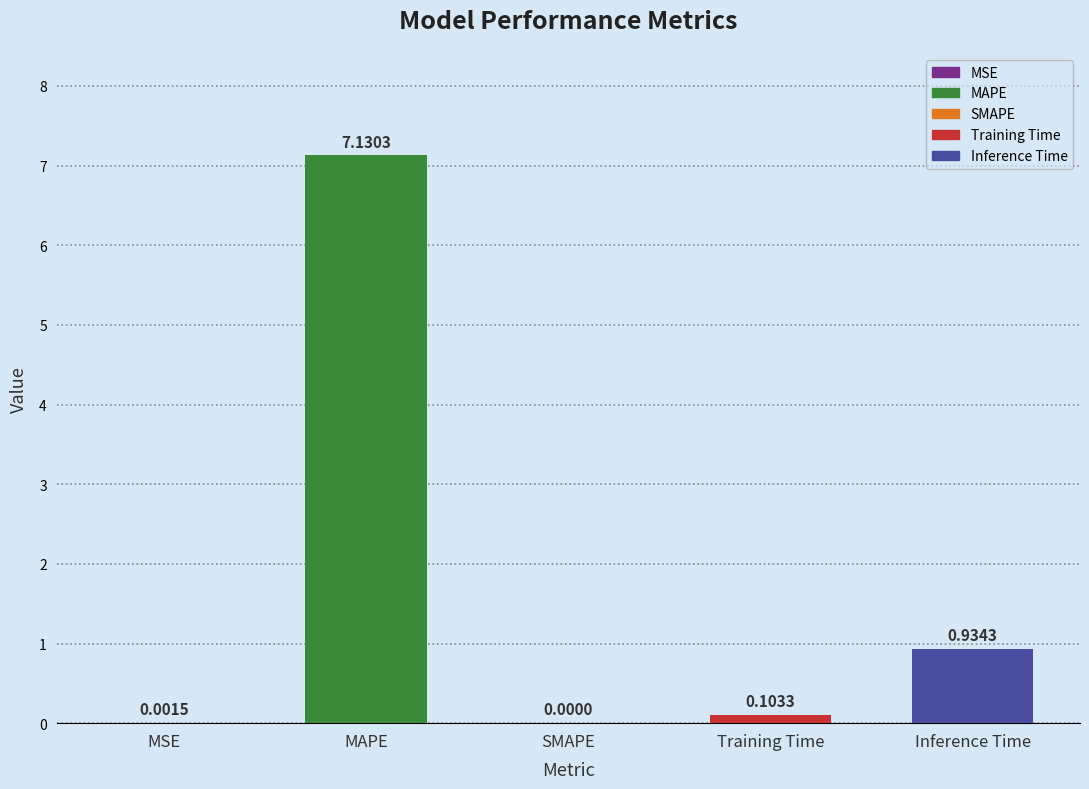

What is the sum of the values at Inference Time and MAPE?

8.1